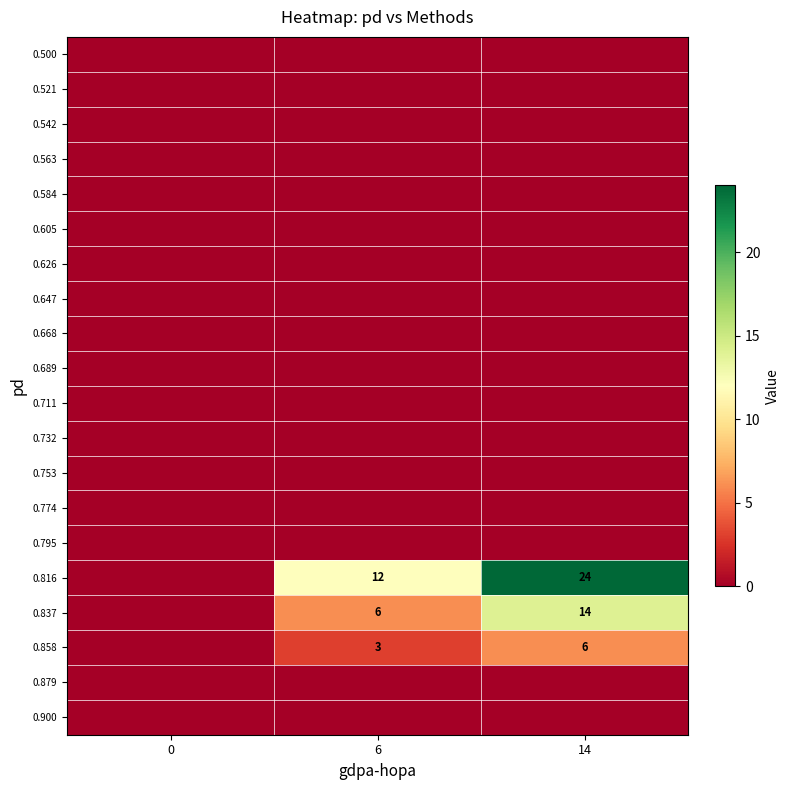

Is it true that 0.858 equals 5 at 6?

False